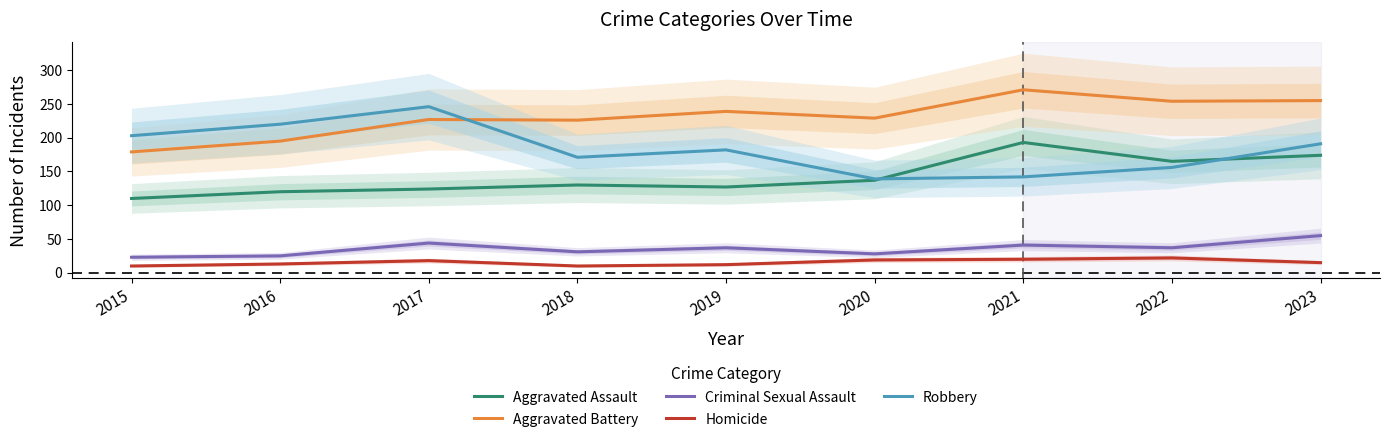

Read the Aggravated Battery value at 2018, to the nearest 5.

225